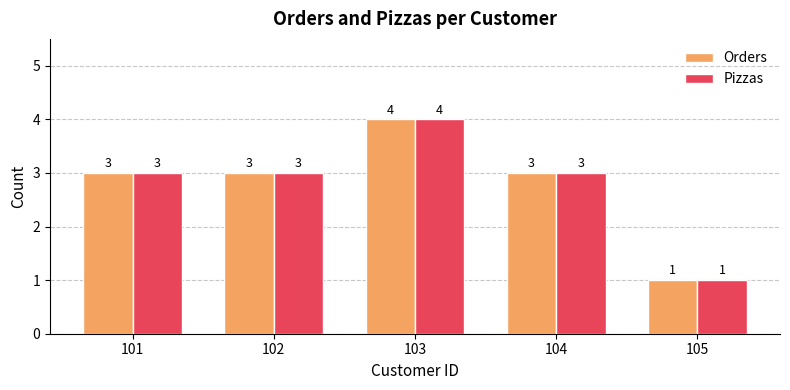

Count the Pizzas values in the range 3 to 4.

4